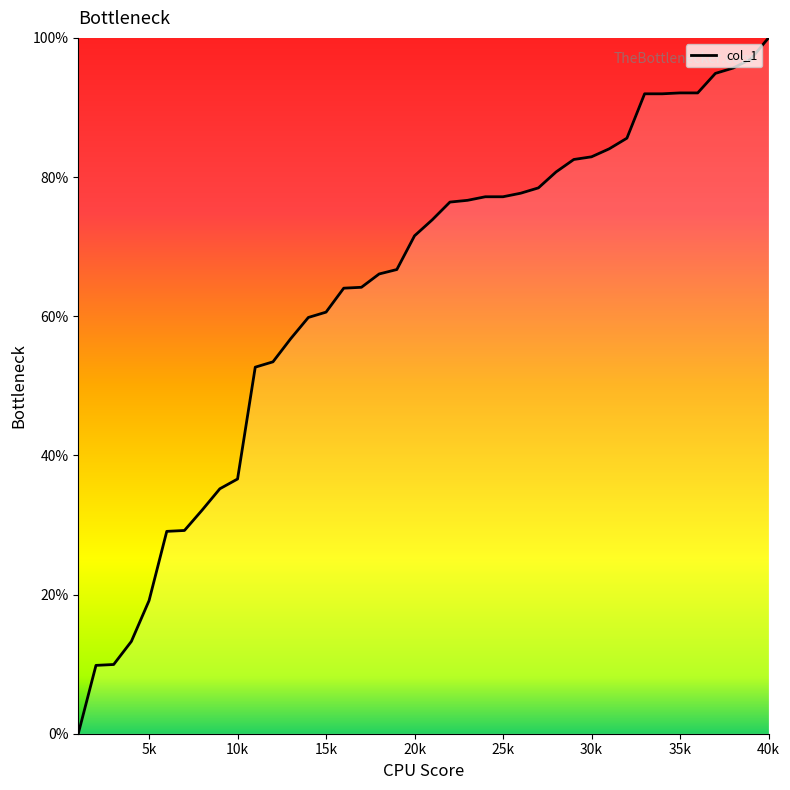

What is the difference between the maximum and minimum values?

100.0